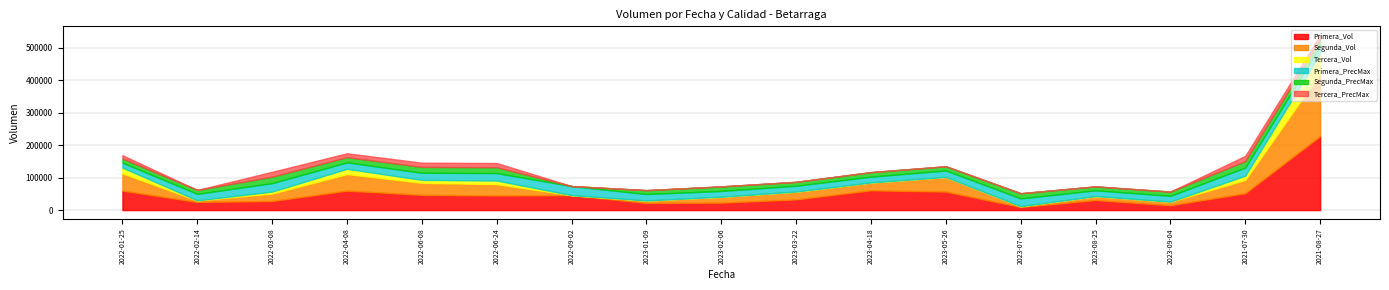

List the labels in order of Tercera_PrecMax value, largest first.

2021-07-30, 2022-03-08, 2021-08-27, 2022-06-08, 2022-06-24, 2022-04-08, 2022-01-25, 2022-02-14, 2022-09-02, 2023-01-09, 2023-02-06, 2023-03-22, 2023-04-18, 2023-05-26, 2023-07-06, 2023-08-25, 2023-09-04